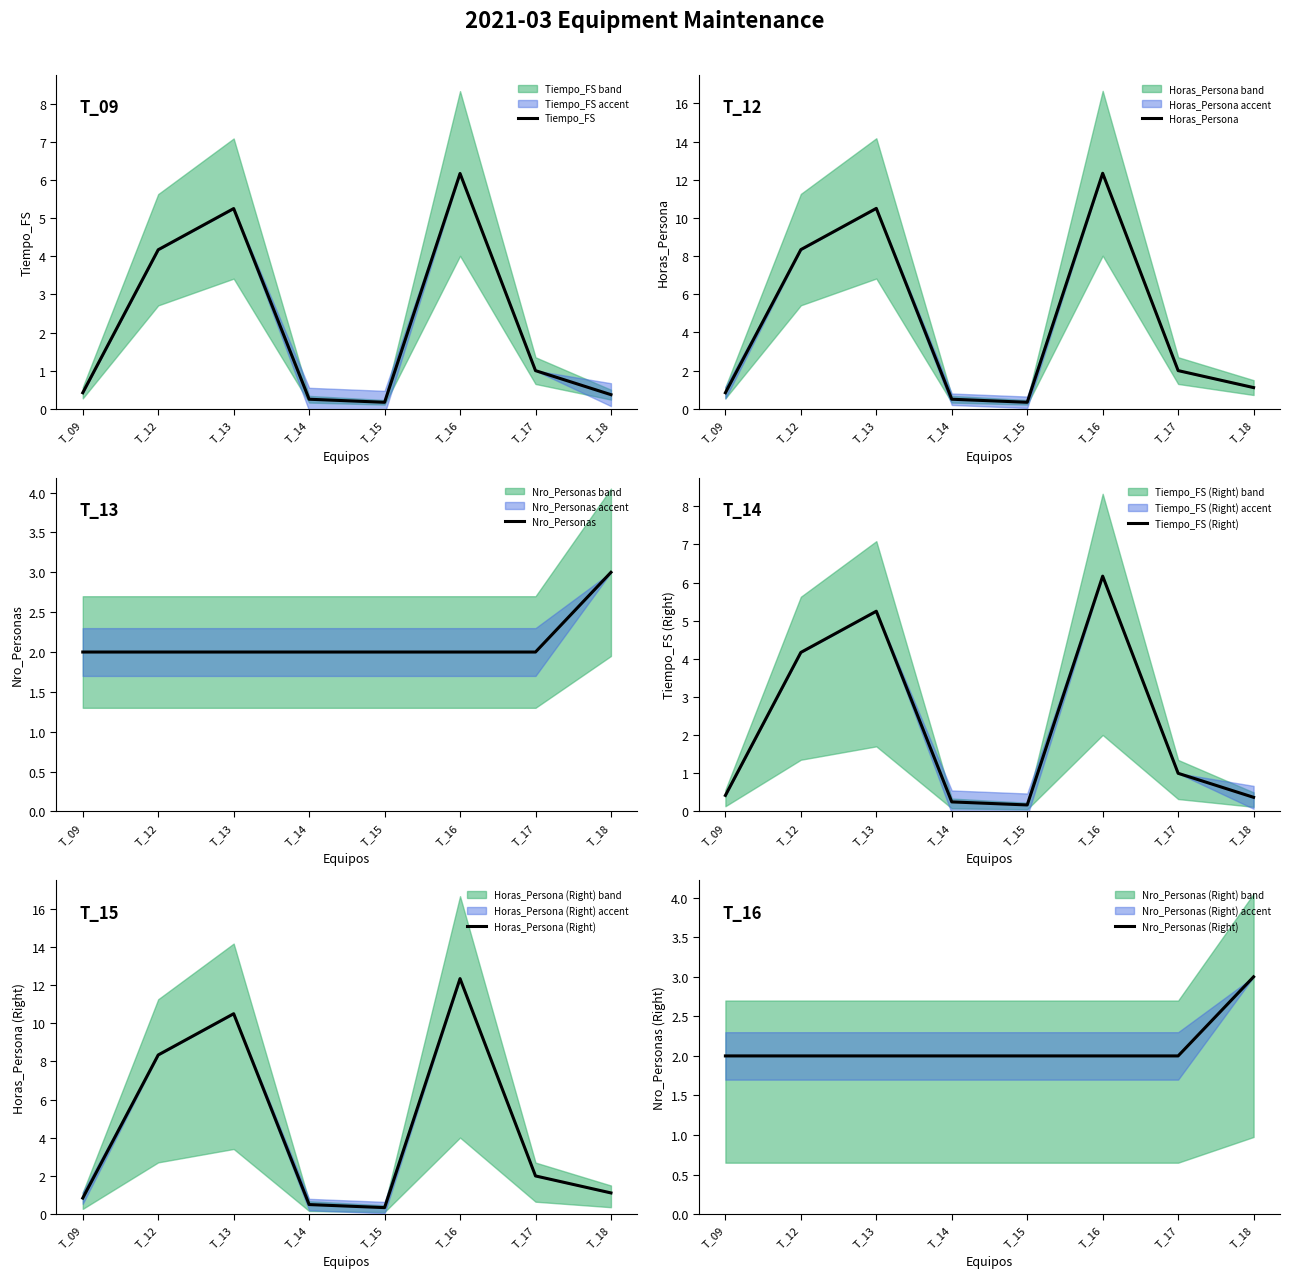

True or false: Horas_Persona (Right) has more than 1 points higher than both neighbors.

True